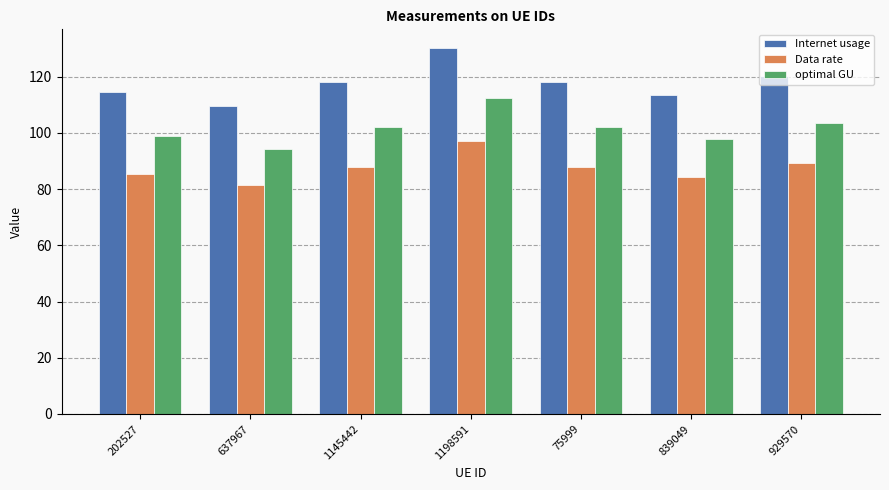

Which series has the largest range (max minus min)?

Internet usage